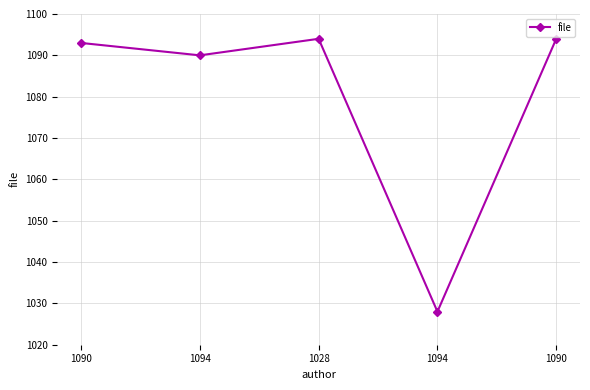

Reading left to right, transcribe all the data shown in this chart.

1090=1093	1094=1090	1028=1094	1094=1028	1090=1094